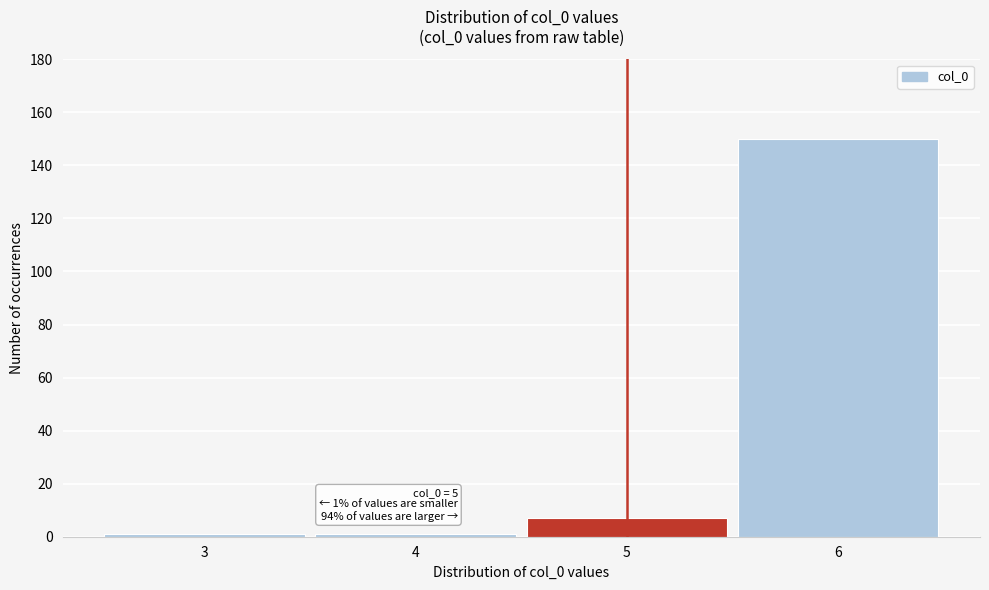

Which range on the x-axis has the tallest bar?

5.5 to 6.5